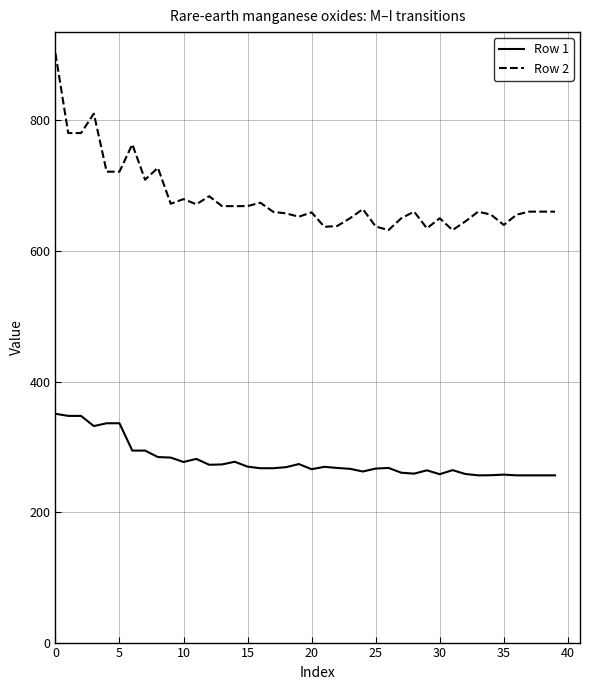

True or false: Row 2 has more than 2 interior local peaks.

True